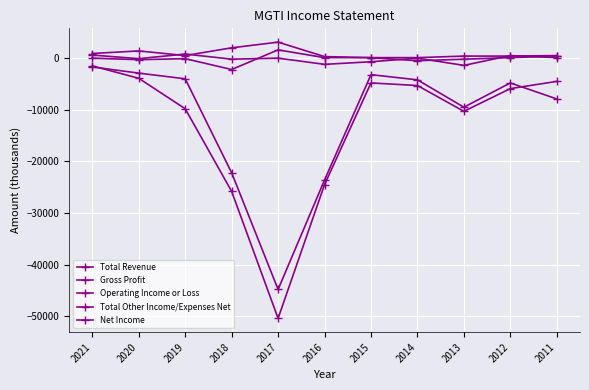

What is the value of the Total Other Income/Expenses Net point at the 9th from the left?

-1400